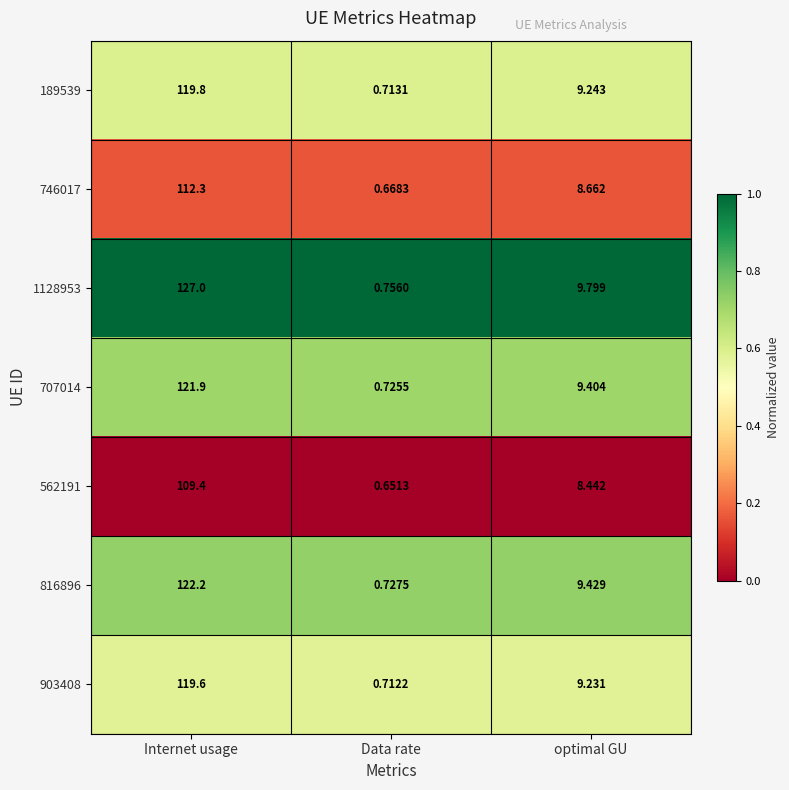

At which category is the sum across all series the highest?

Internet usage